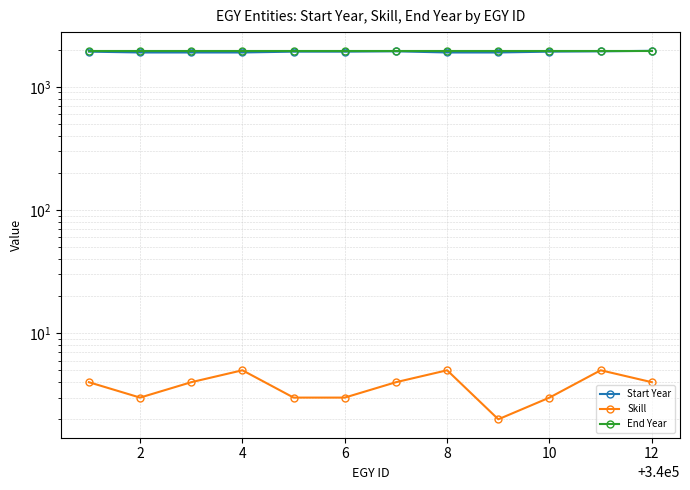

How many series are shown in this chart?

3